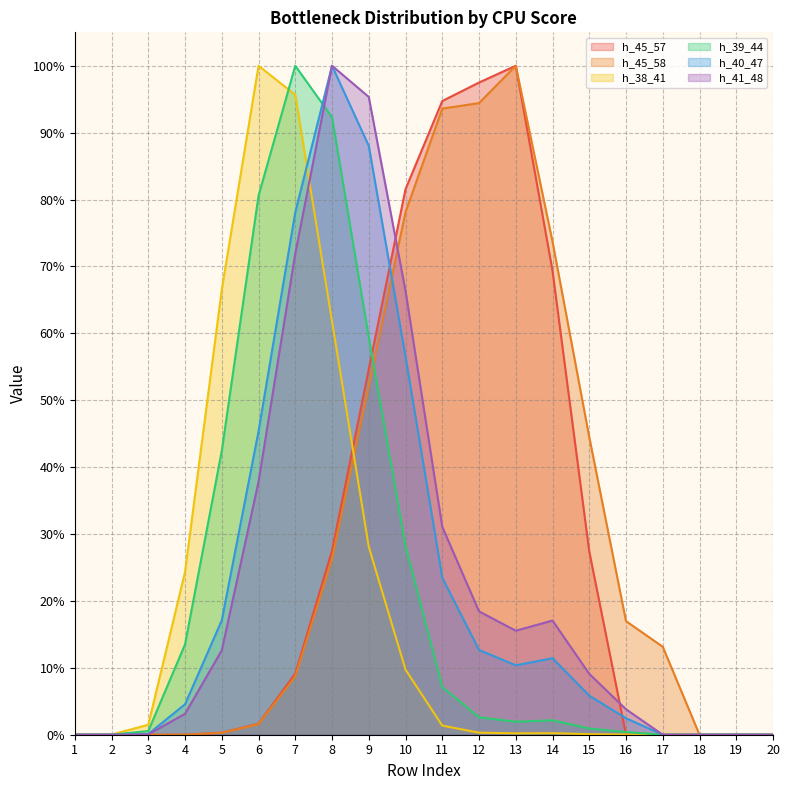

True or false: h_41_48 has a value of 0.0 at 3.

False